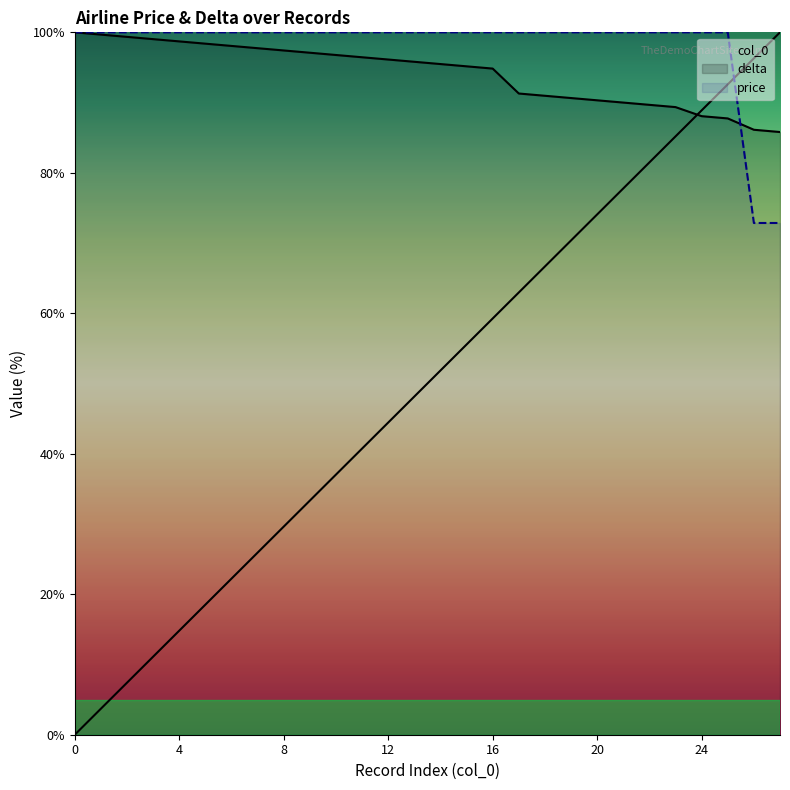

What is the value of the price point at the 27th from the left?

72.9